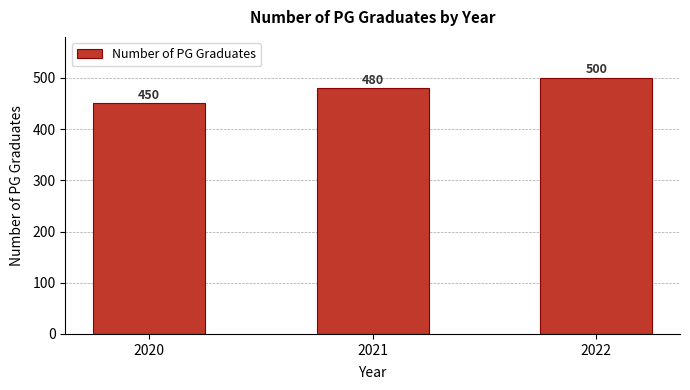

Rank the categories by value from lowest to highest.

2020, 2021, 2022